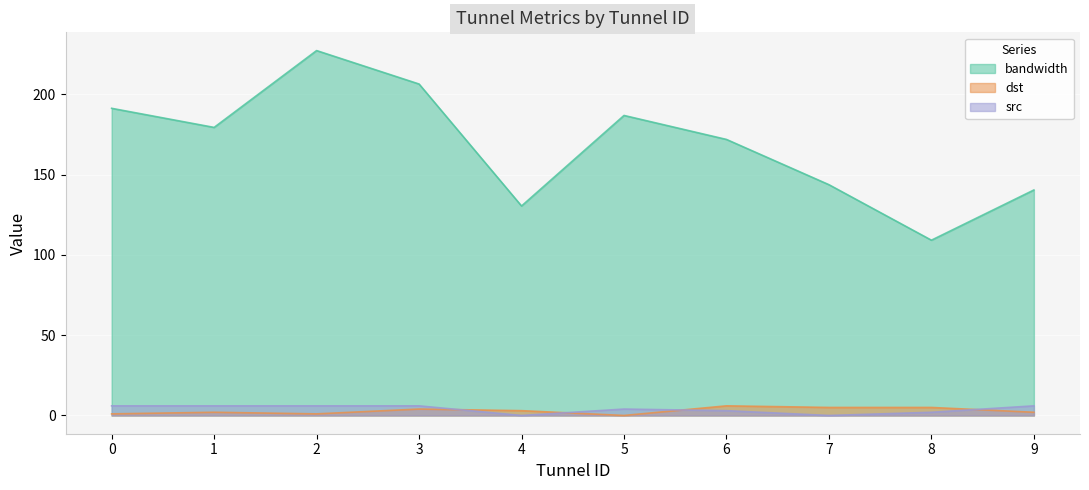

Reading left to right, what are all the values shown in this chart?

bandwidth: 0=191.3	1=179.4	2=227.2	3=206.4	4=130.5	5=186.8	6=171.9	7=143.7	8=109.2	9=140.4
dst: 0=1.0	1=2.0	2=1.0	3=4.0	4=3.0	5=0.0	6=6.0	7=5.0	8=5.0	9=2.0
src: 0=6.0	1=6.0	2=6.0	3=6.0	4=0.0	5=4.0	6=3.0	7=0.0	8=2.0	9=6.0